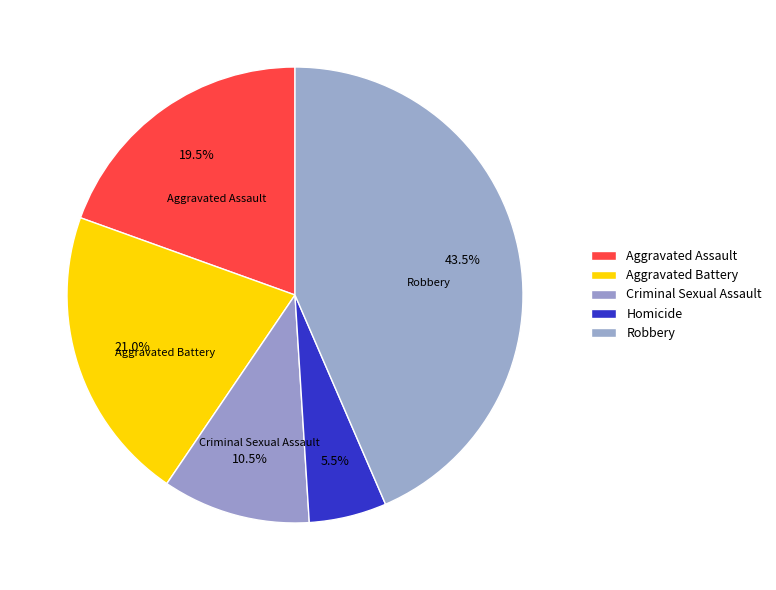

How many slices are in this pie chart?

5